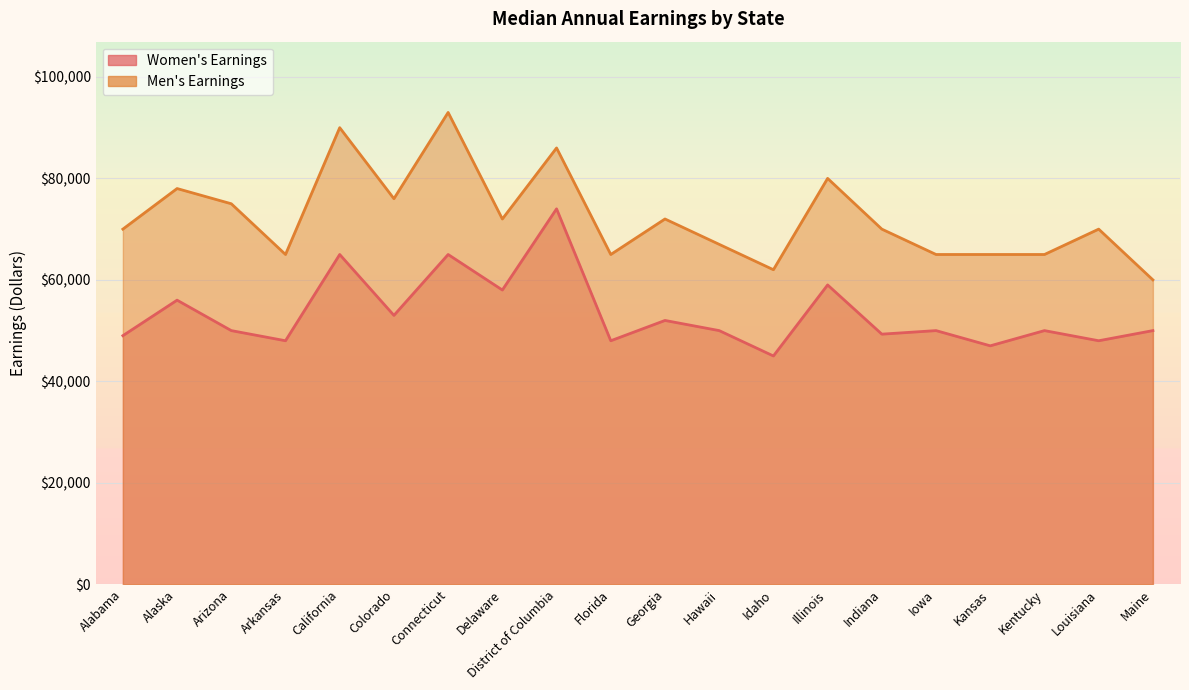

Is the value of Men's Earnings at California greater than the value of Women's Earnings at Delaware?

Yes